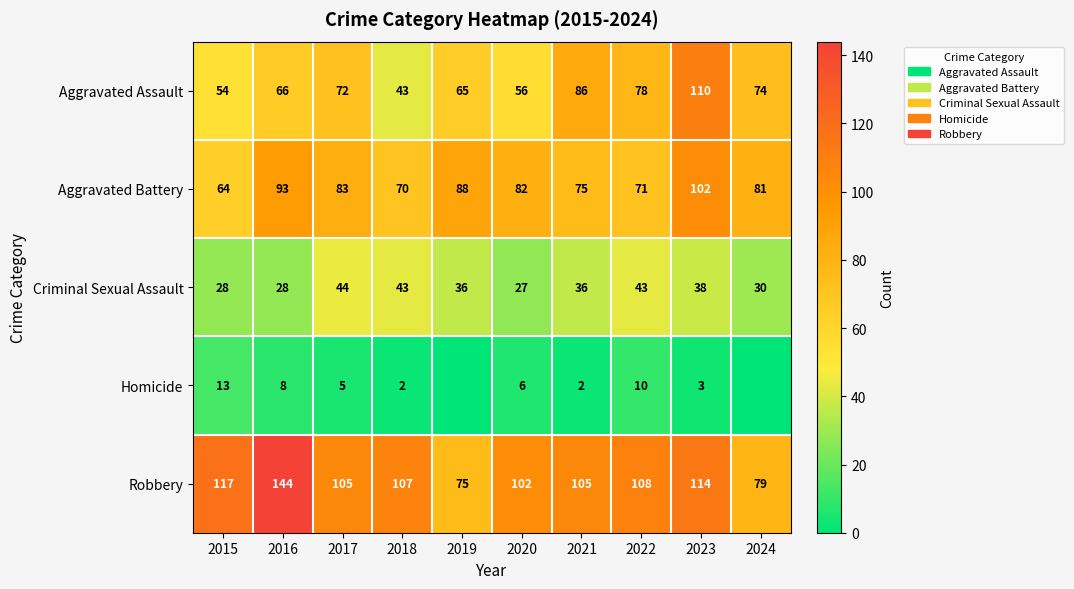

The Aggravated Battery series shows 75 at 2021. True or false?

True